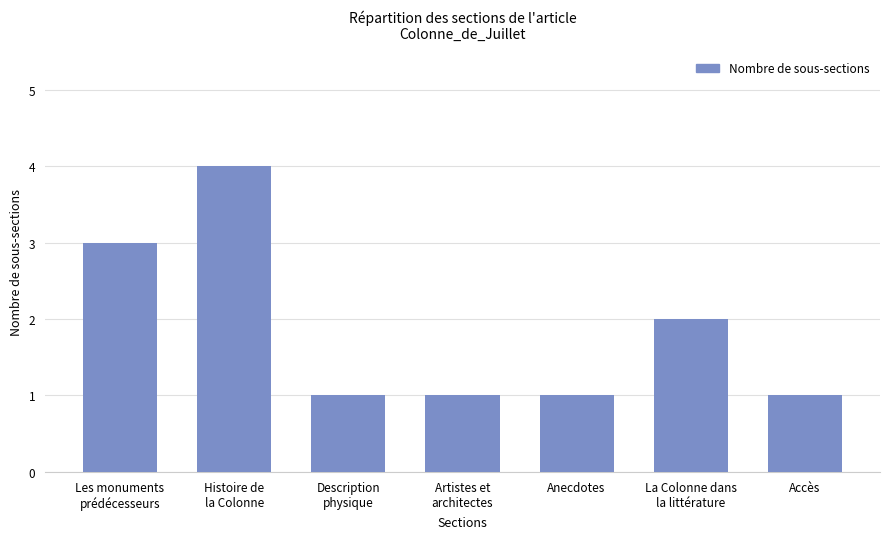

Which category has the highest value across all series?

Histoire de
la Colonne